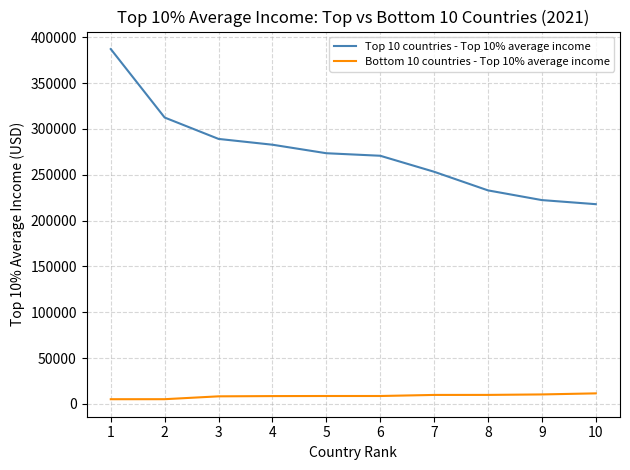

How many lines are shown in the chart?

2